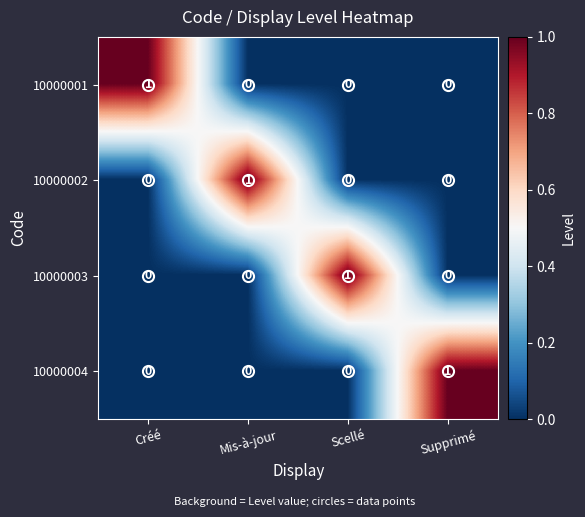

At how many categories does at least one series exceed 0?

4